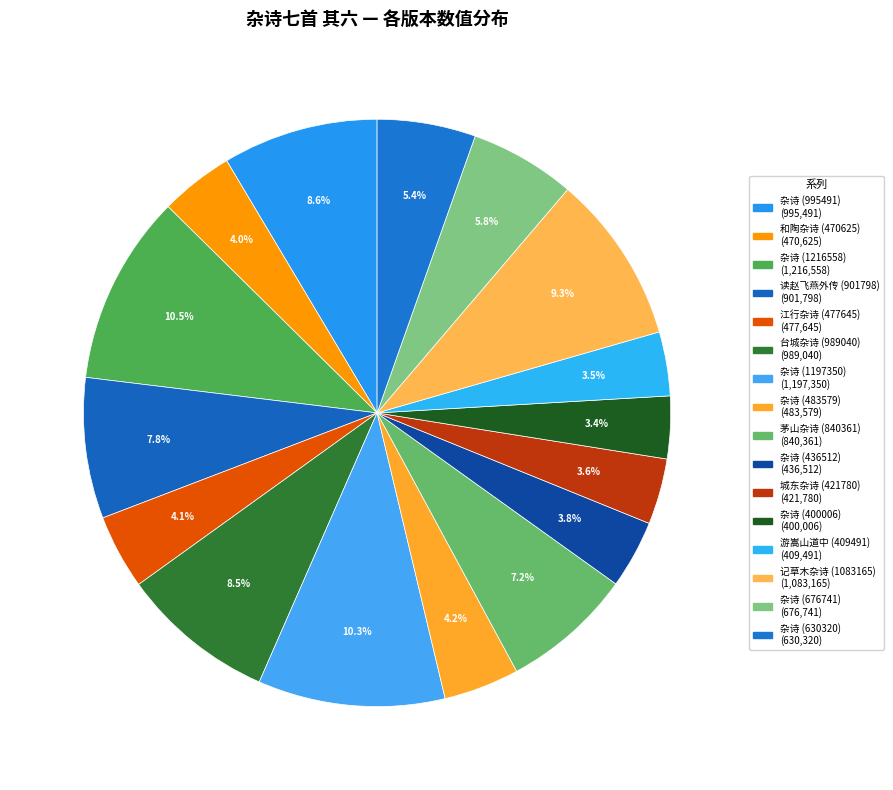

To the nearest percent, what is the average slice percentage?

6%